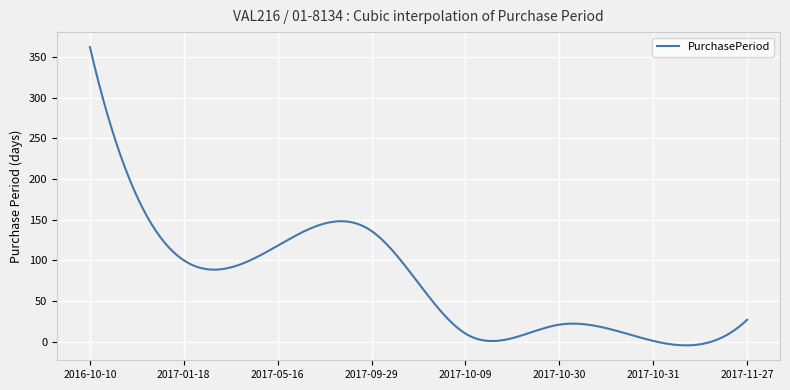

Does the chart display data point markers on the line(s)?

No